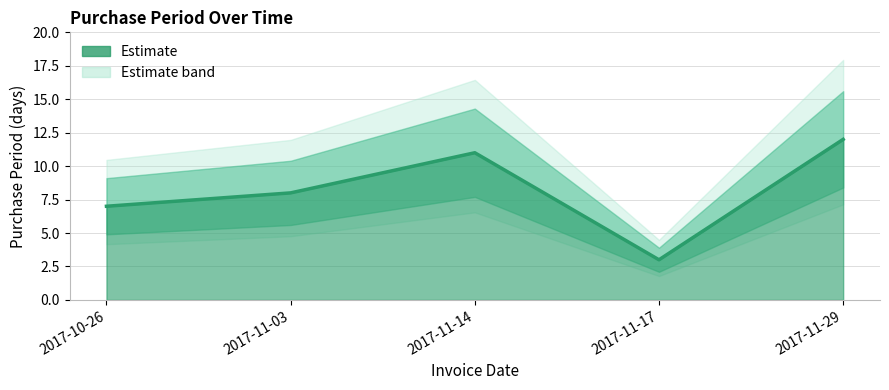

Which category has the lowest value across all series?

2017-11-17